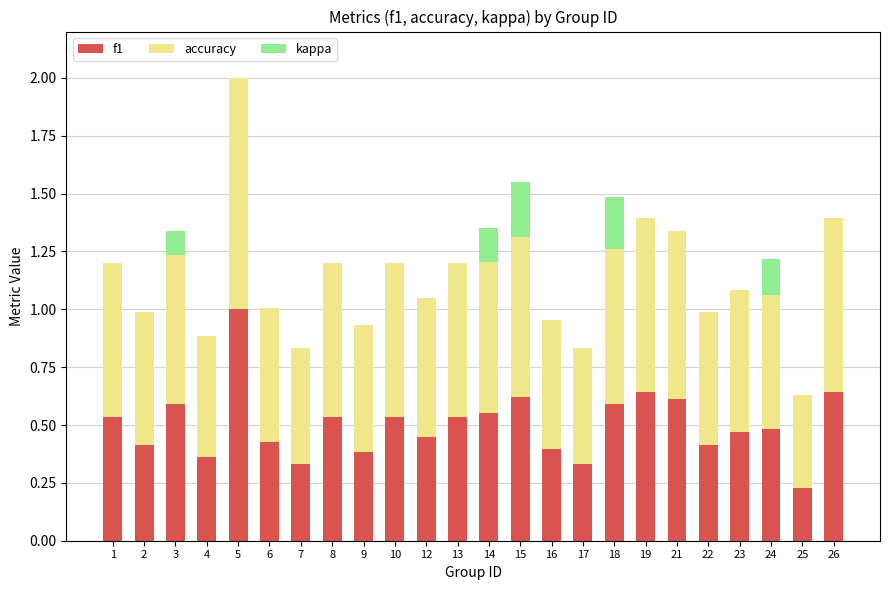

Does the chart contain stacked bars?

Yes